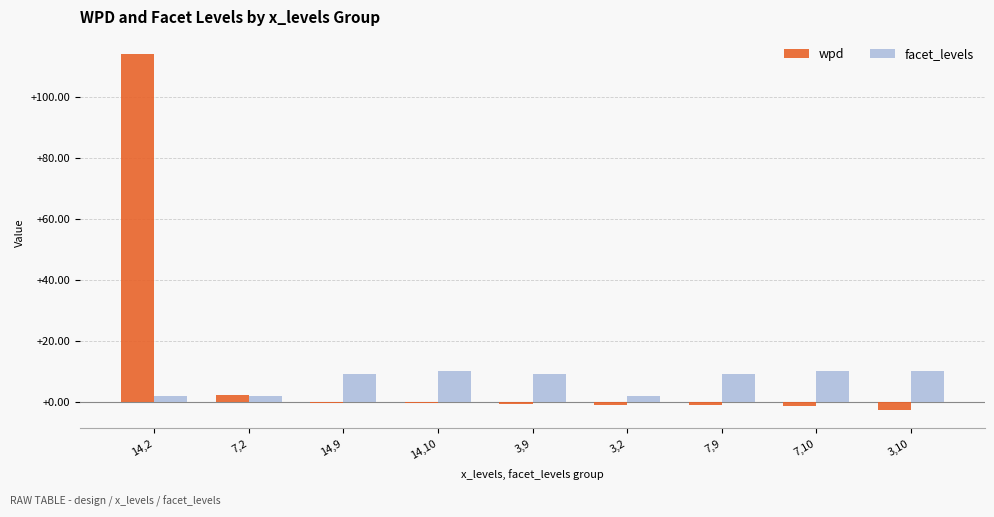

What is the sum of all wpd values?

108.7